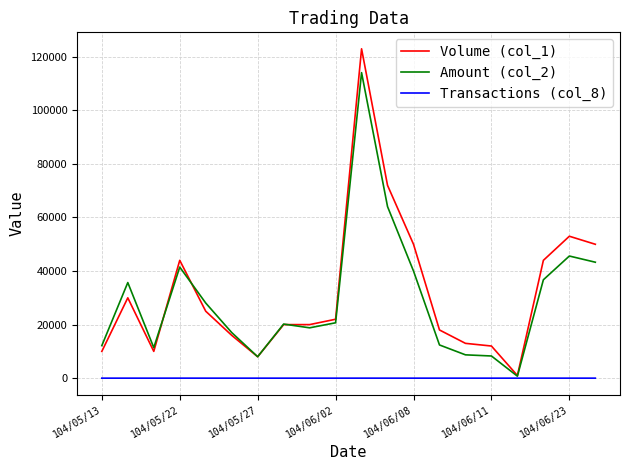

What is the smallest value displayed?

1